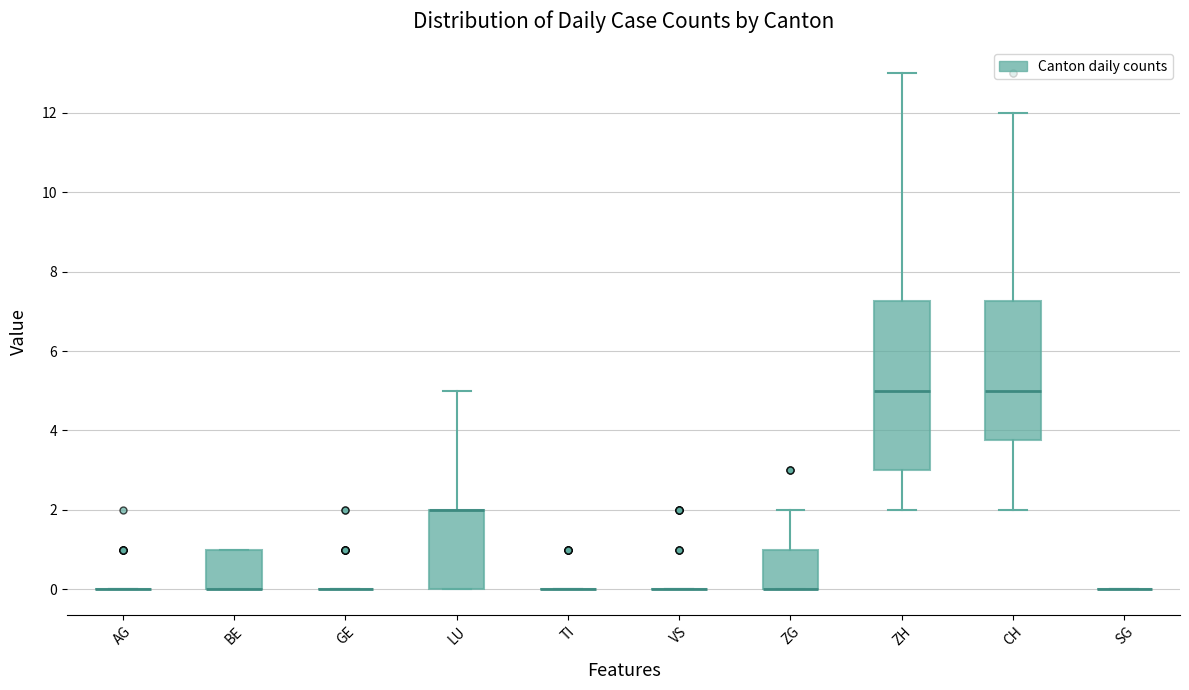

Reading left to right, transcribe this box plot: for each box, give where its median line is, the range the box spans, and where its two whiskers end, as read against the y-axis. The values are not printed on the chart, so give them approximately, as read against the axis.

AG: box collapsed to a line at 0.0, whiskers 0.0 to 0.0
BE: median 0.0 (drawn on the box's lower edge), box 0.0 to 1.0, whiskers 0.0 to 1.0
GE: box collapsed to a line at 0.0, whiskers 0.0 to 0.0
LU: median 2.0 (drawn on the box's upper edge), box 0.0 to 2.0, whiskers 0.0 to 5.0
TI: box collapsed to a line at 0.0, whiskers 0.0 to 0.0
VS: box collapsed to a line at 0.0, whiskers 0.0 to 0.0
ZG: median 0.0 (drawn on the box's lower edge), box 0.0 to 1.0, whiskers 0.0 to 2.0
ZH: median 5.0, box 3.0 to 7.2, whiskers 2.0 to 13.0
CH: median 5.0, box 3.8 to 7.2, whiskers 2.0 to 12.0
SG: box collapsed to a line at 0.0, whiskers 0.0 to 0.0